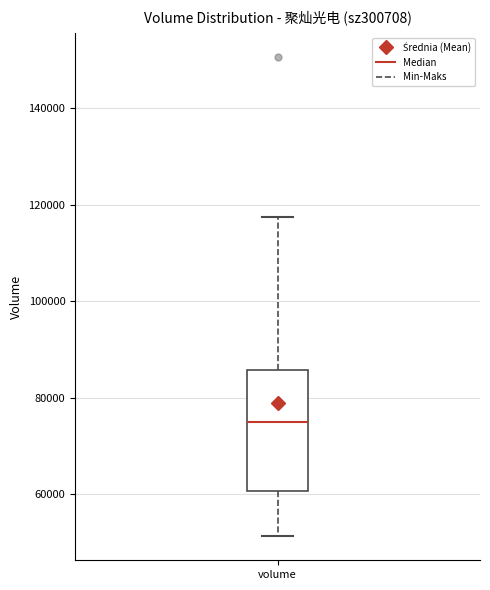

Where is the upper edge of the box for volume on the y-axis? The values are not printed on the chart, so give them approximately, as read against the axis.

86000